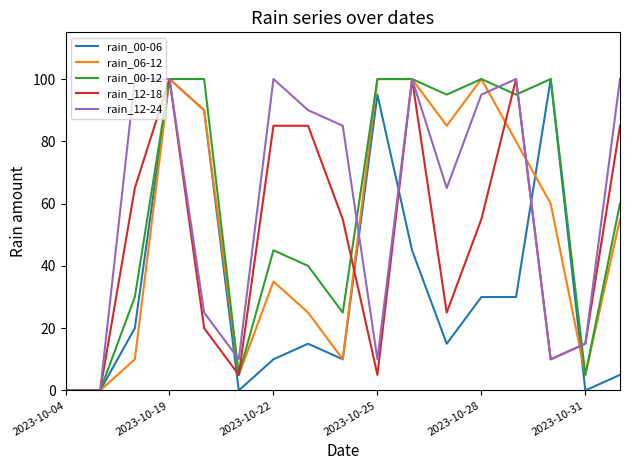

What is the maximum value shown in the chart?

100